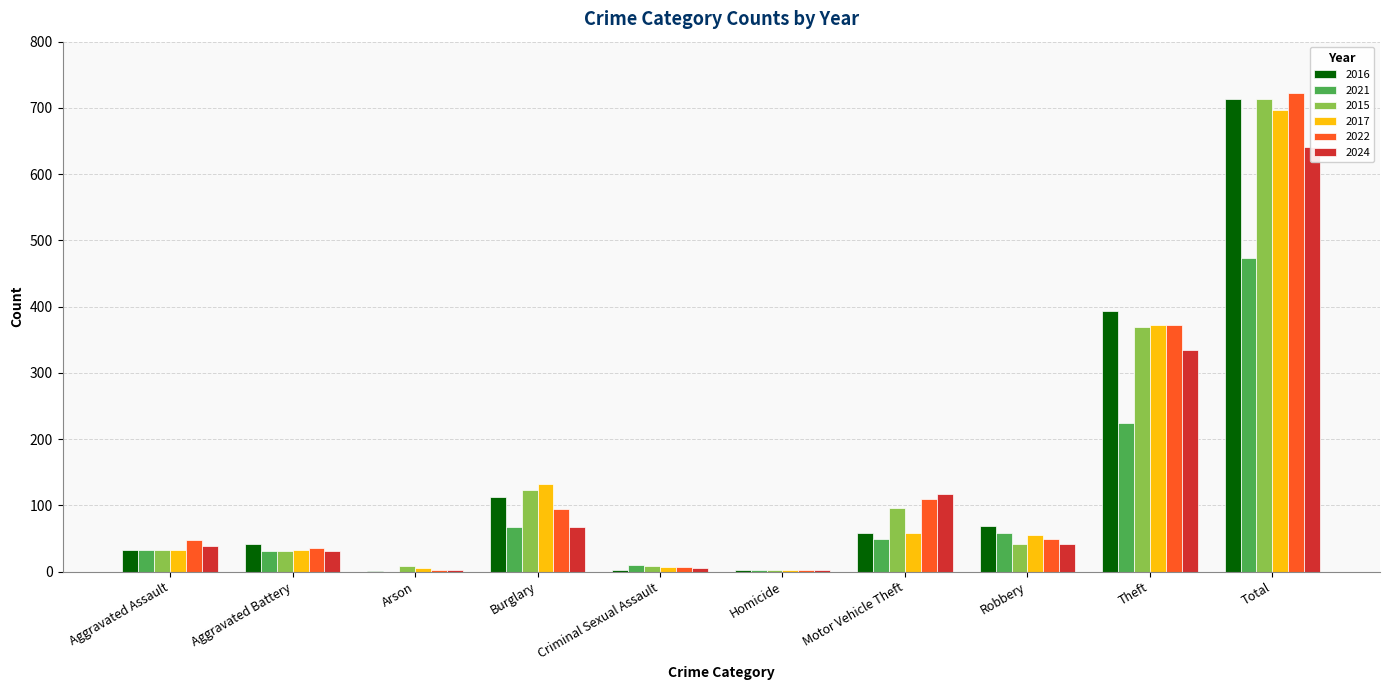

The 2017 series shows 43 at Aggravated Battery. True or false?

False